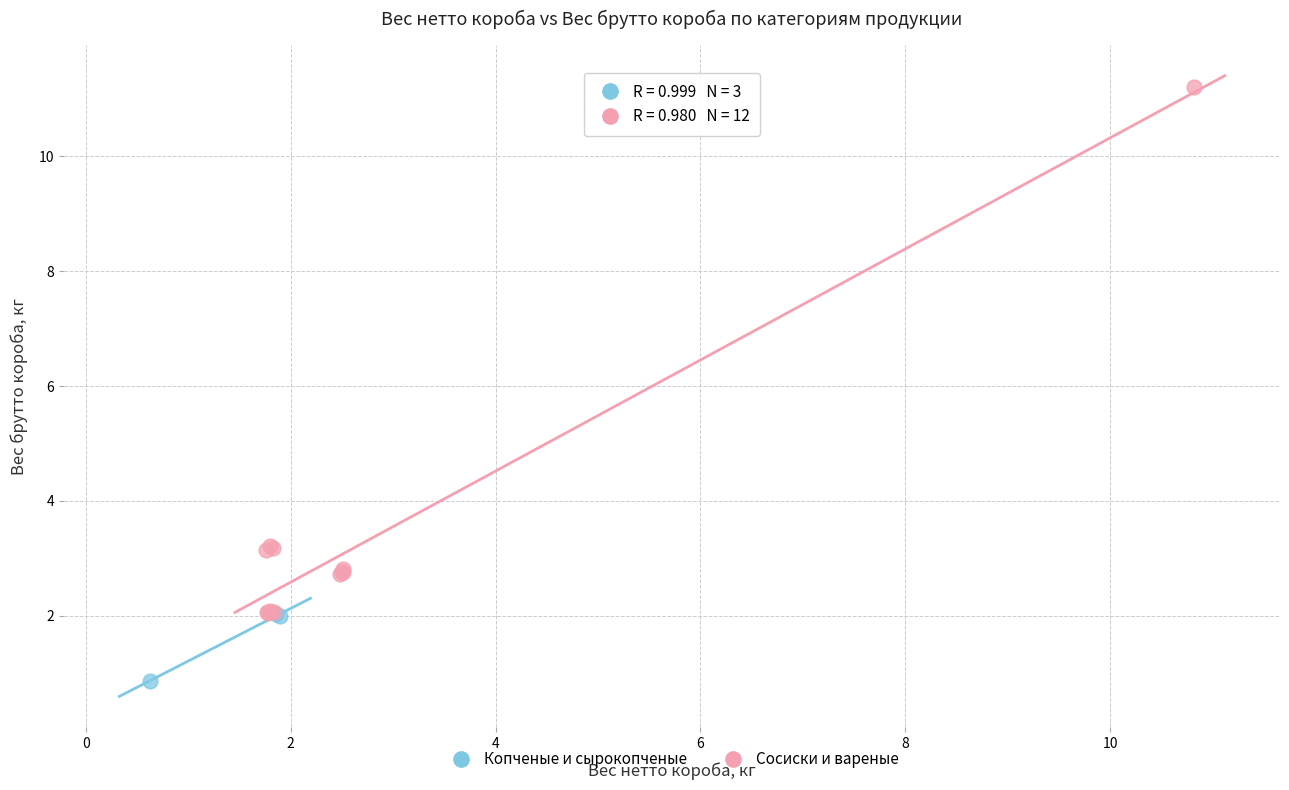

Which series reaches the minimum Y coordinate?

Копченые и сырокопченые